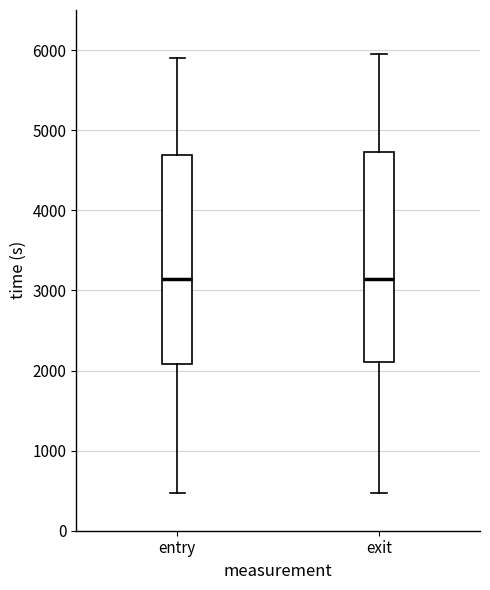

Reading left to right, read every box against the y-axis: the position of its median line, the range the box covers, and the ends of its whiskers. The values are not printed on the chart, so give them approximately, as read against the axis.

entry: median 3100, box 2100 to 4700, whiskers 500 to 5900
exit: median 3100, box 2100 to 4700, whiskers 500 to 5900